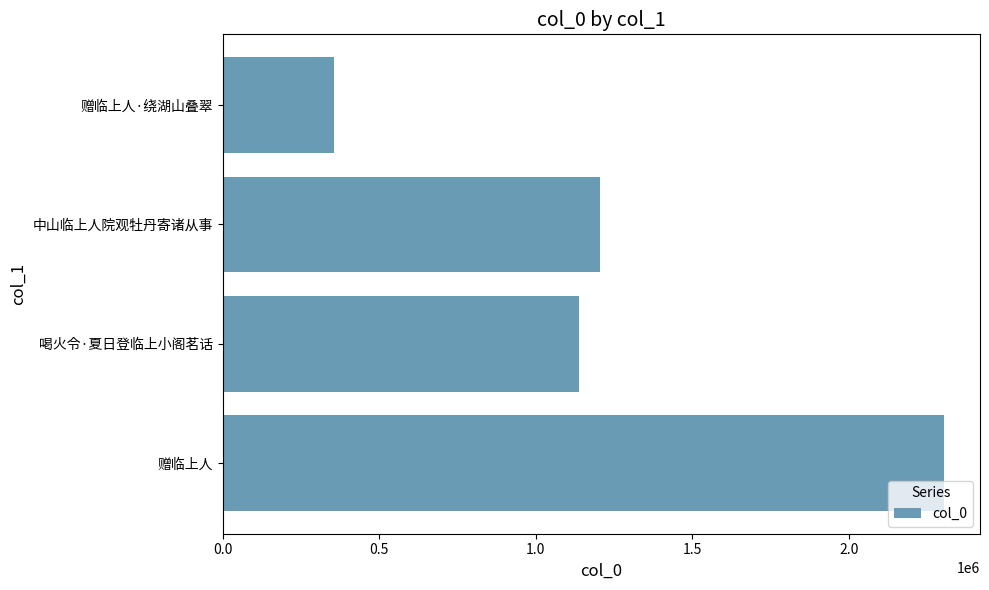

How many distinct data groups are displayed?

1